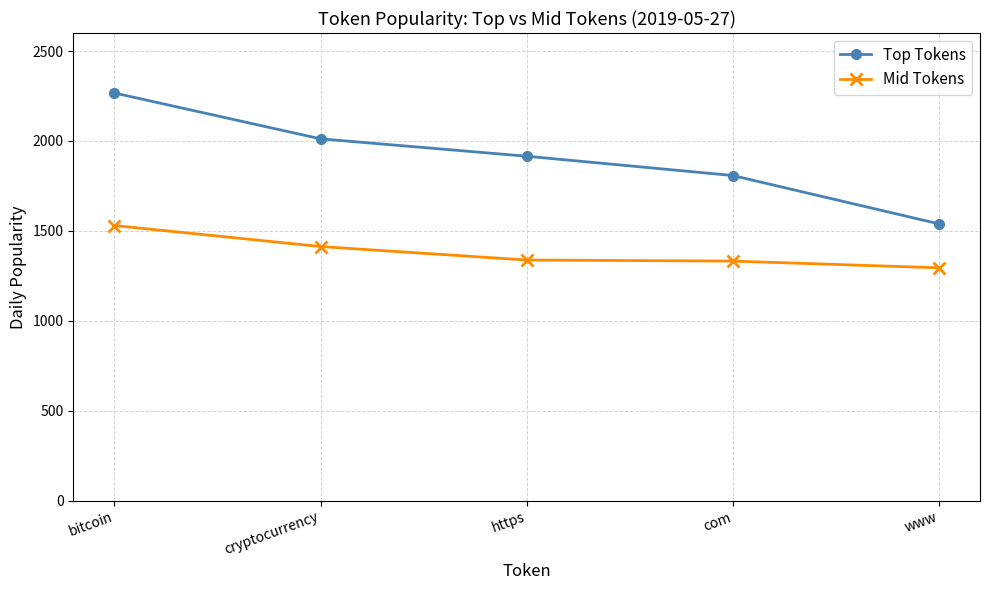

What is the sum of all Top Tokens values?

9540.3